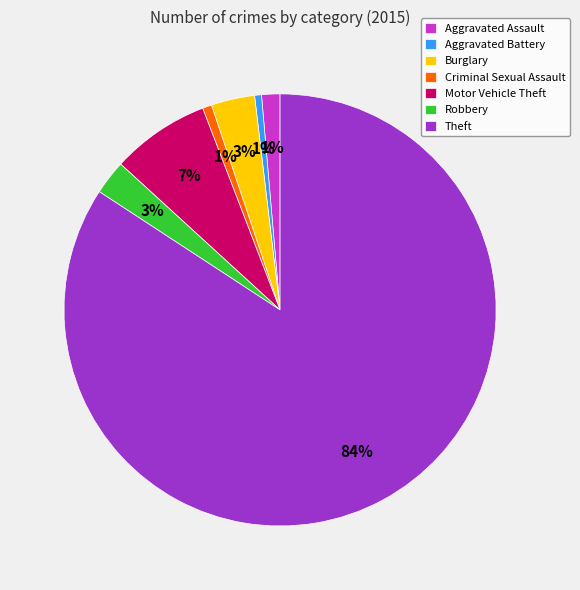

To the nearest percent, what is the average slice percentage?

14%